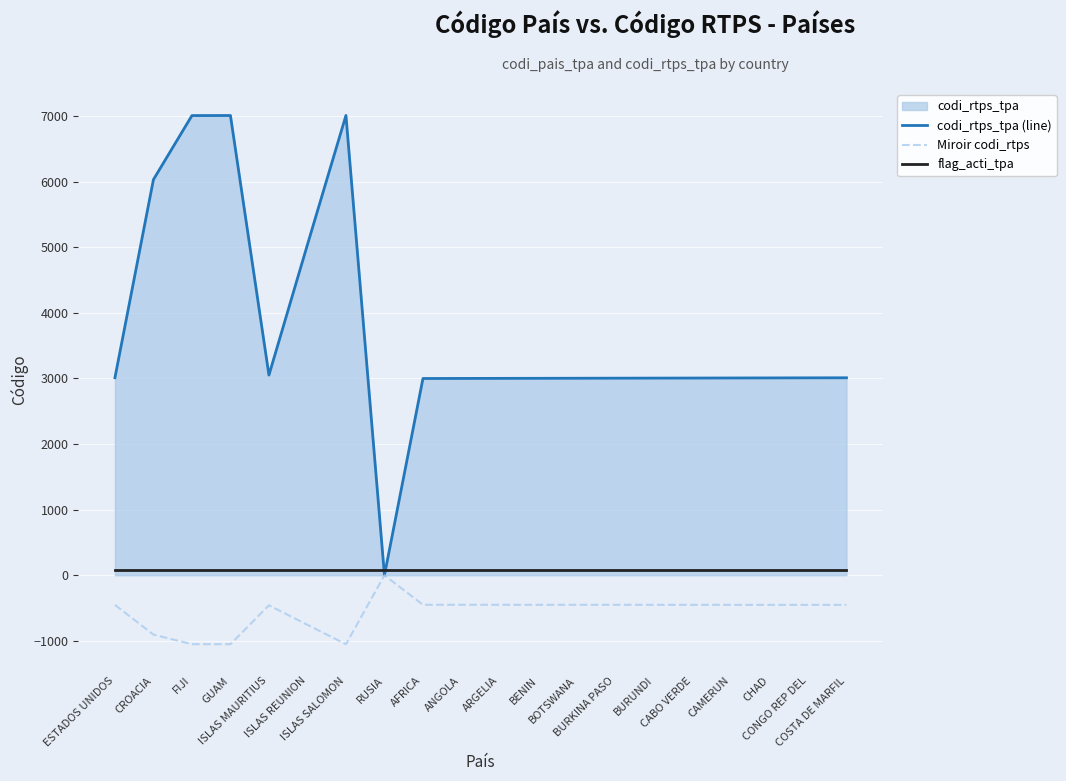

Reading right to left, list all the values displayed in this chart.

codi_rtps_tpa (line): 3011.0	3010.0	3009.0	3008.0	3007.0	3006.0	3005.0	3004.0	3003.0	3002.0	3001.0	3000.0	0.0	7011.0	5041.0	3052.0	7010.0	7009.0	6033.0	3012.0
Miroir codi_rtps: -451.6	-451.5	-451.3	-451.2	-451.1	-450.9	-450.8	-450.6	-450.4	-450.3	-450.1	-450.0	0.0	-1051.6	-756.1	-457.8	-1051.5	-1051.3	-904.9	-451.8
flag_acti_tpa: 80.0	80.0	80.0	80.0	80.0	80.0	80.0	80.0	80.0	80.0	80.0	80.0	80.0	80.0	80.0	80.0	80.0	80.0	80.0	80.0